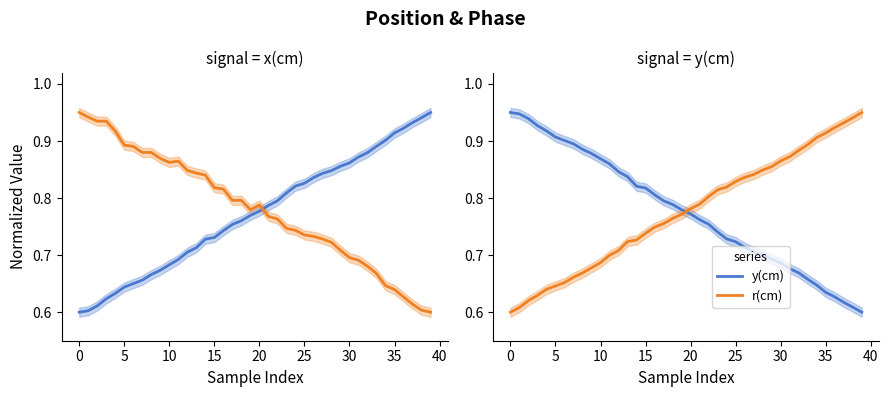

Where do r(cm) and y(cm) first cross each other?

19 and 20